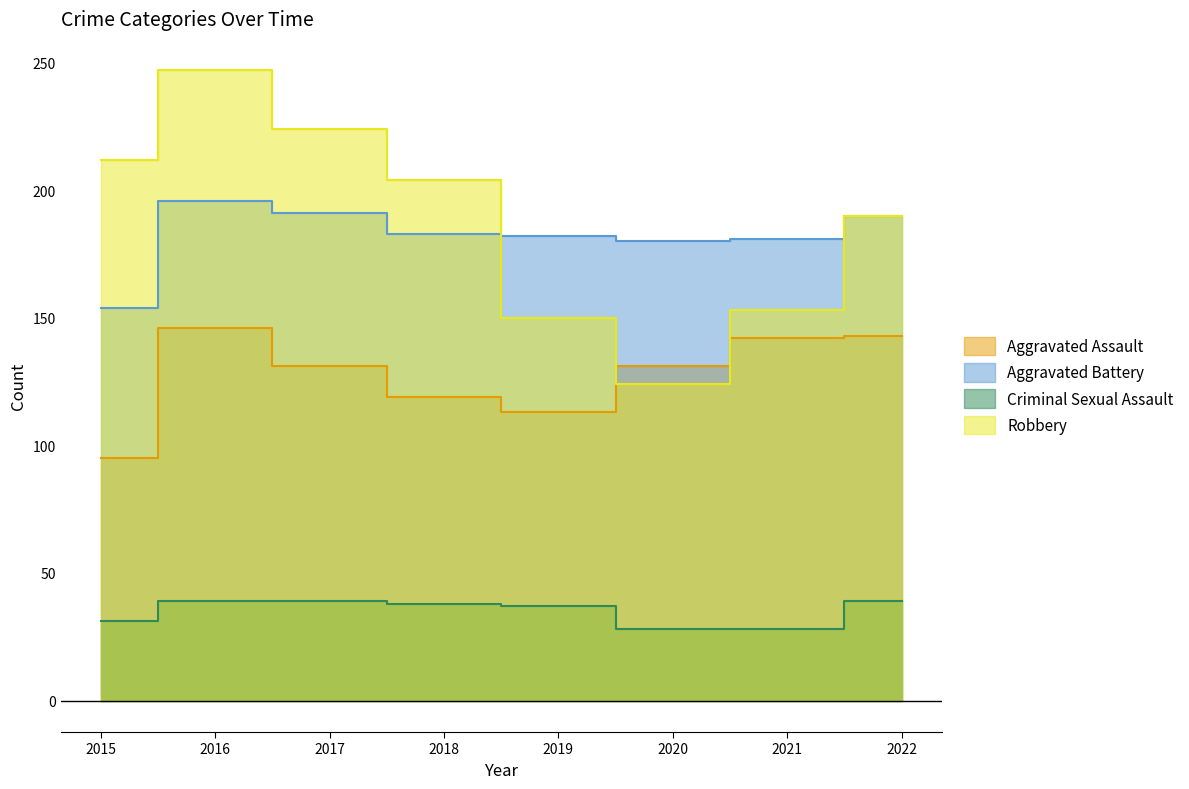

Reading left to right, transcribe all the data shown in this chart.

Aggravated Assault: 2015=95	2016=146	2017=131	2018=119	2019=113	2020=131	2021=142	2022=143
Aggravated Battery: 2015=154	2016=196	2017=191	2018=183	2019=182	2020=180	2021=181	2022=190
Criminal Sexual Assault: 2015=31	2016=39	2017=39	2018=38	2019=37	2020=28	2021=28	2022=39
Robbery: 2015=212	2016=247	2017=224	2018=204	2019=150	2020=124	2021=153	2022=190